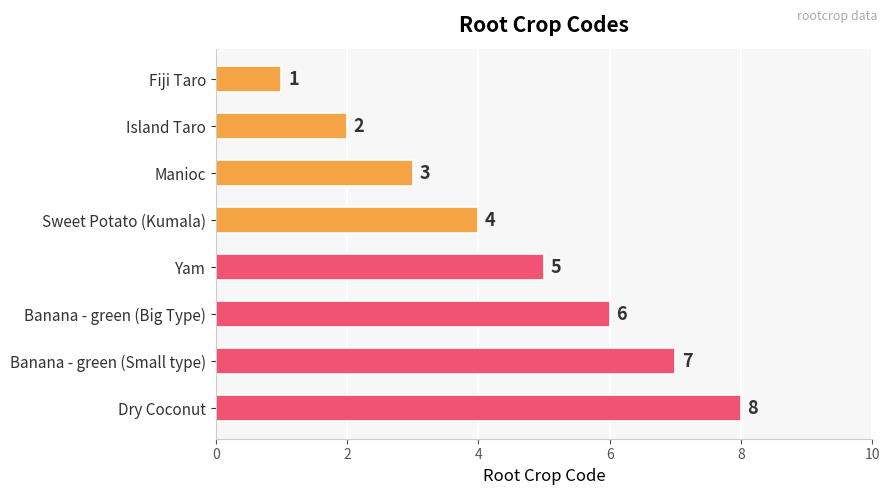

How many series are shown in this chart?

1